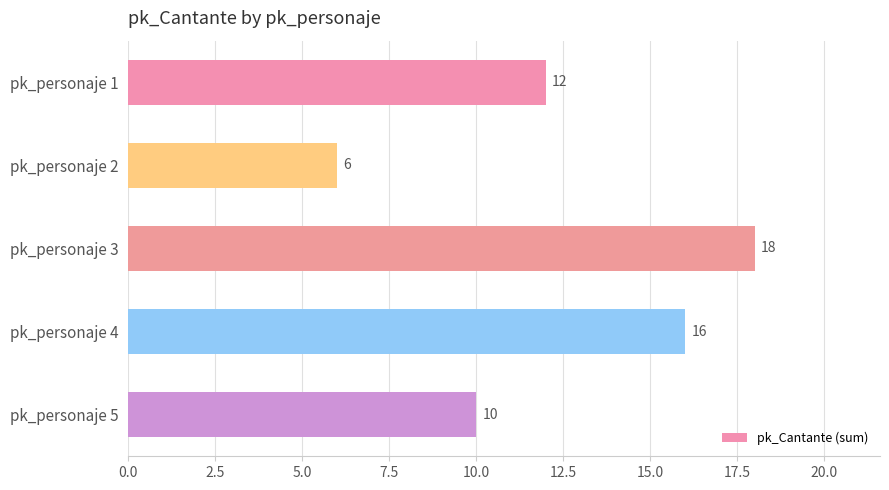

What is the difference between the second highest and minimum values?

10